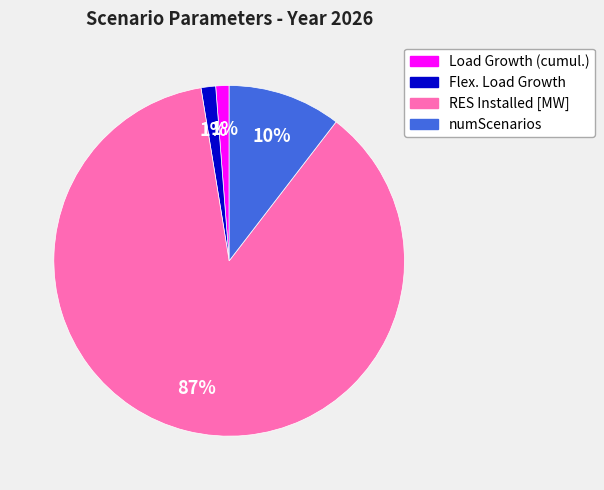

To the nearest percent, what portion does Load Growth (cumul.) represent?

1%